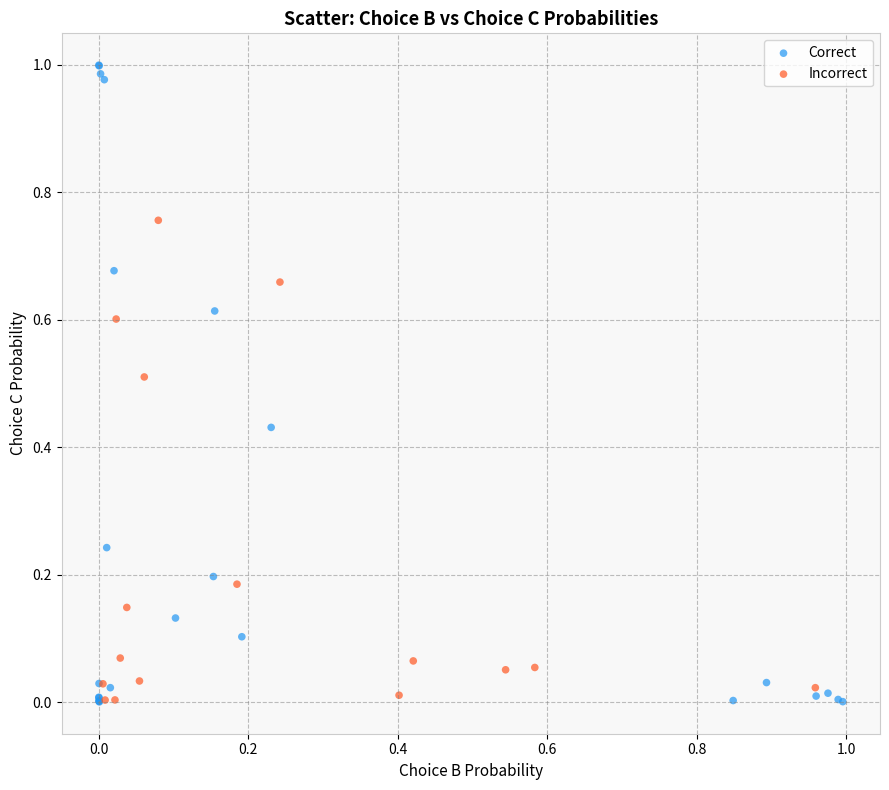

Which series has the largest Y range (max minus min)?

Correct